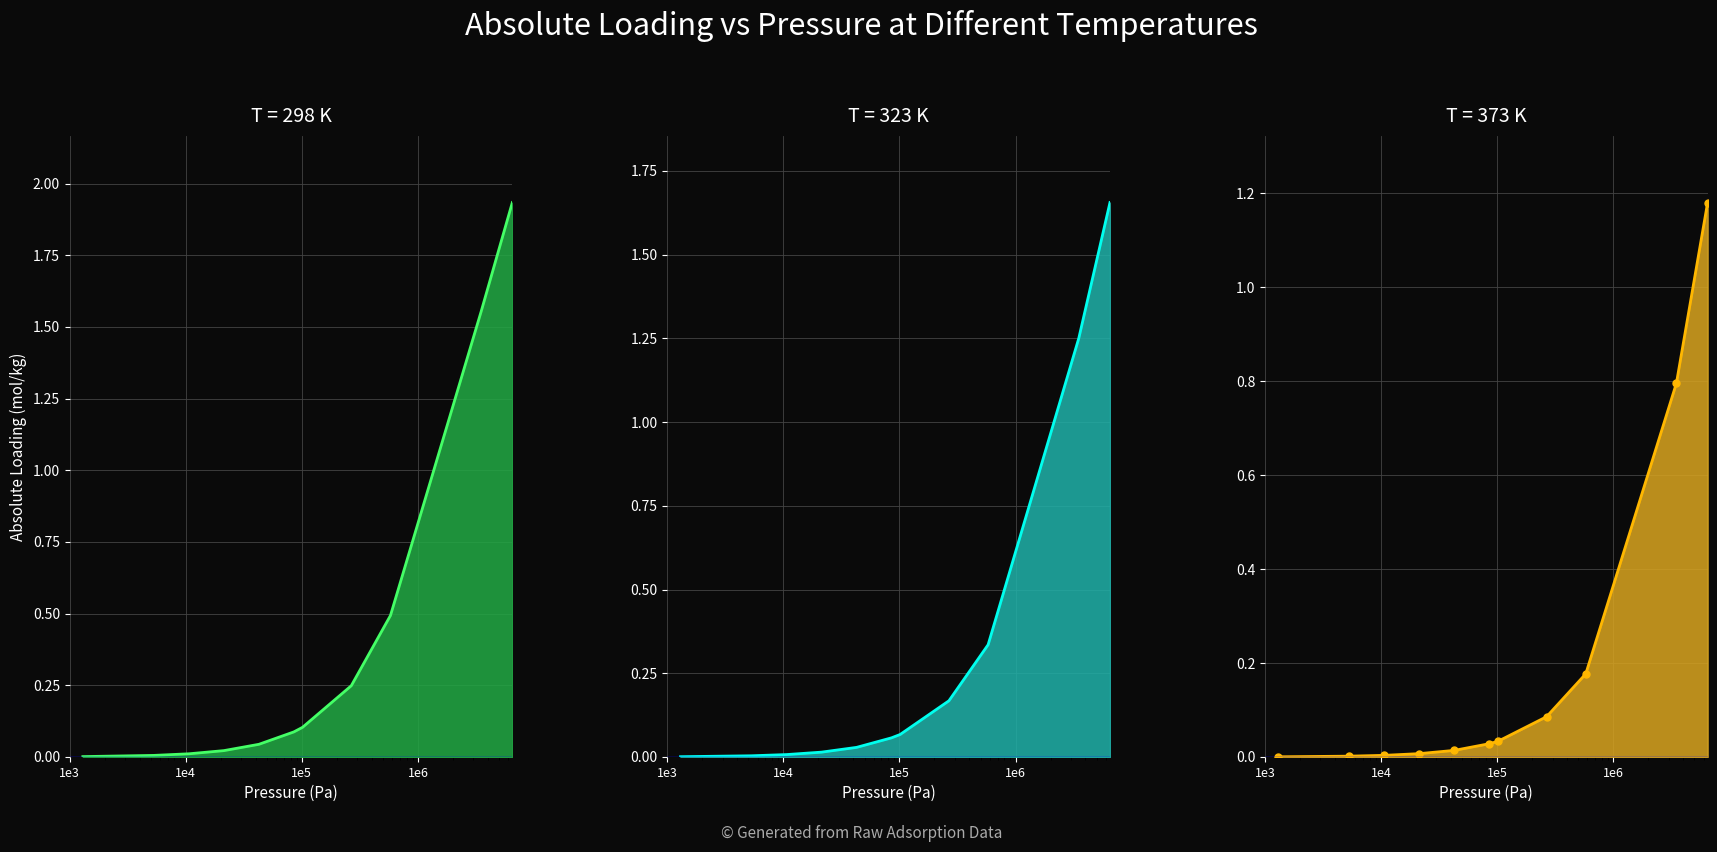

True or false: 298 K line has more than 0 points higher than both neighbors.

False